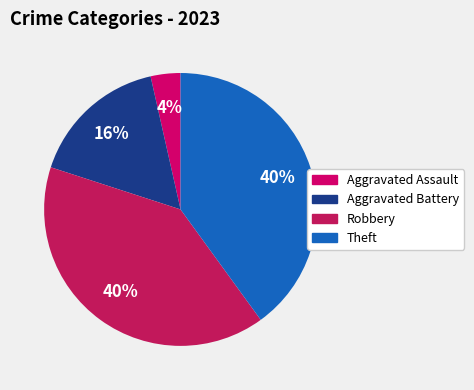

Which slice is the smallest?

Aggravated Assault